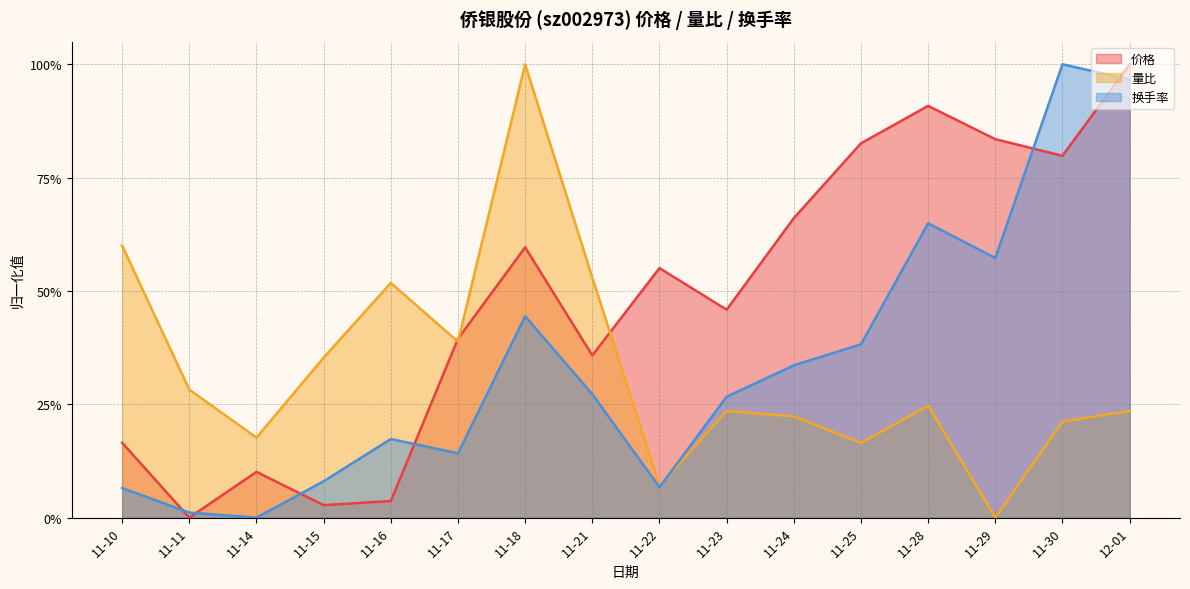

Is the value of 换手率 at 11-23 greater than the value of 量比 at 11-24?

Yes